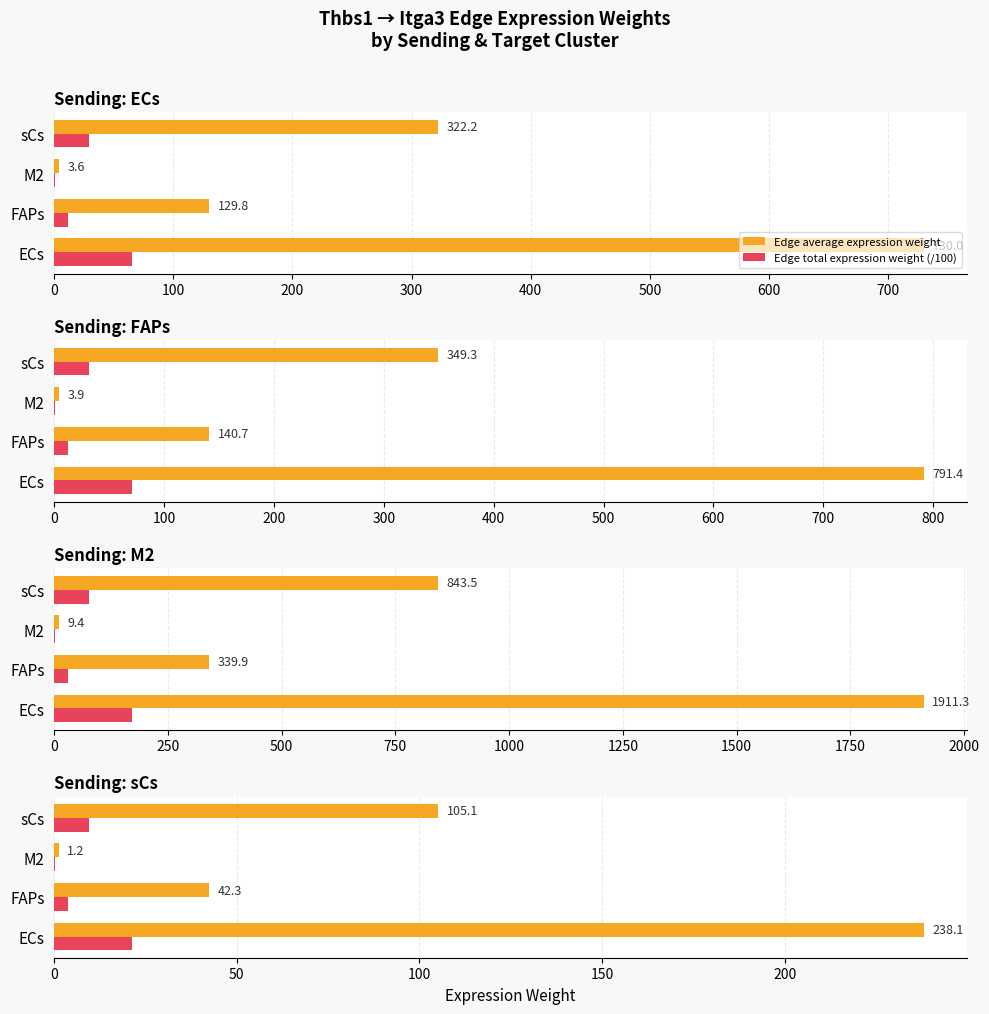

Which series has the largest range (max minus min)?

Edge average expression weight